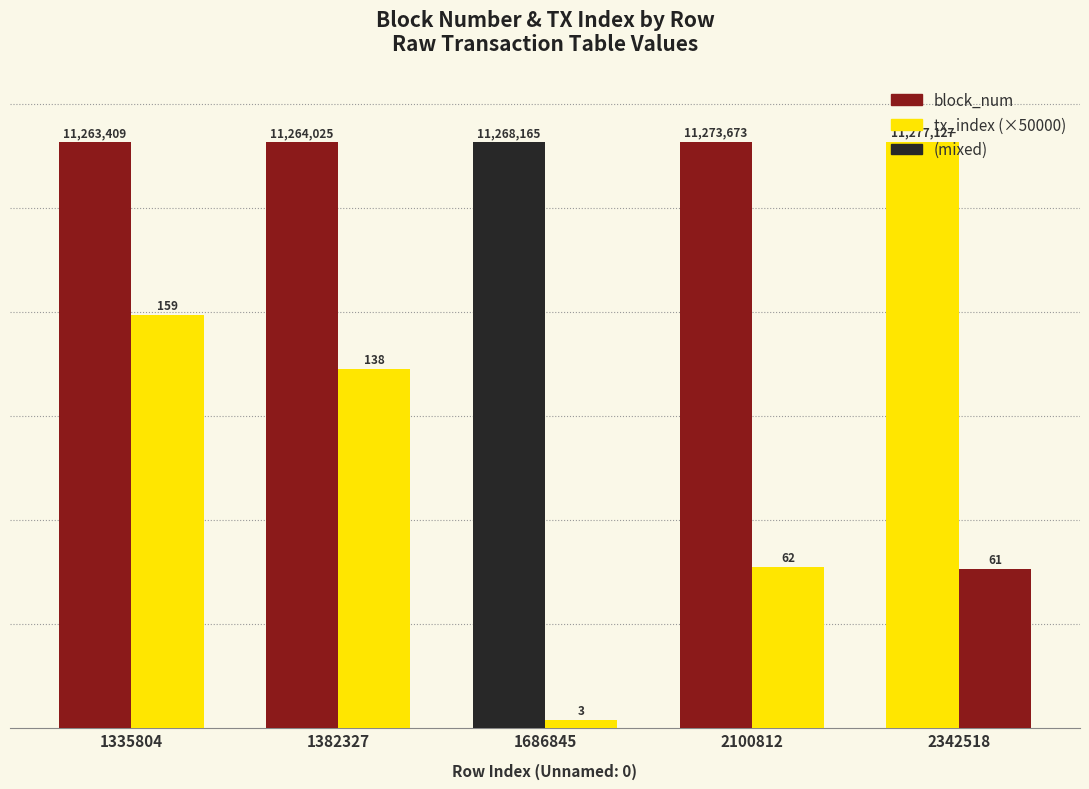

Rank the categories by block_num value from lowest to highest.

1335804, 1382327, 1686845, 2100812, 2342518